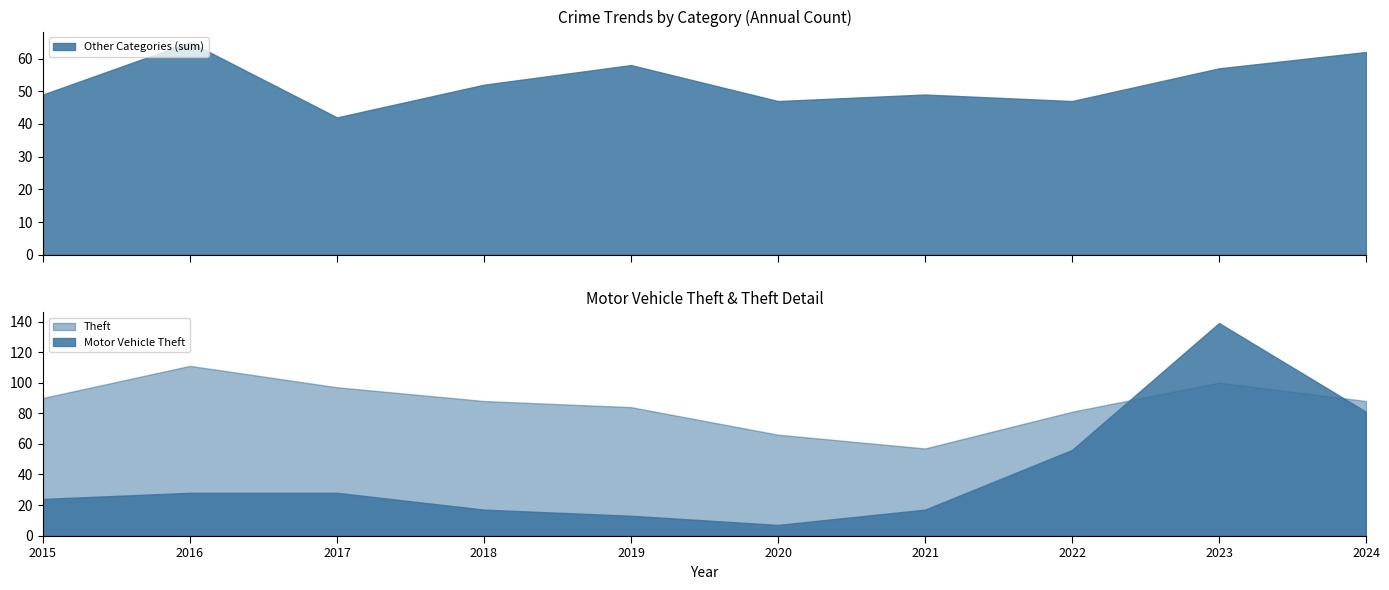

At how many categories does at least one series exceed 67?

8